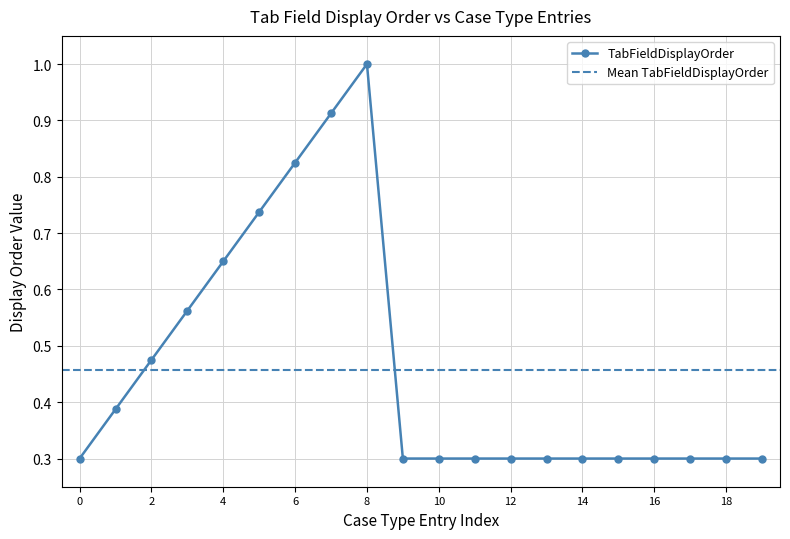

How many data points does each series have?

20